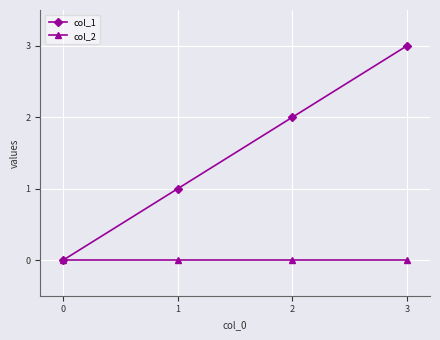

Does the chart display data point markers on the line(s)?

Yes